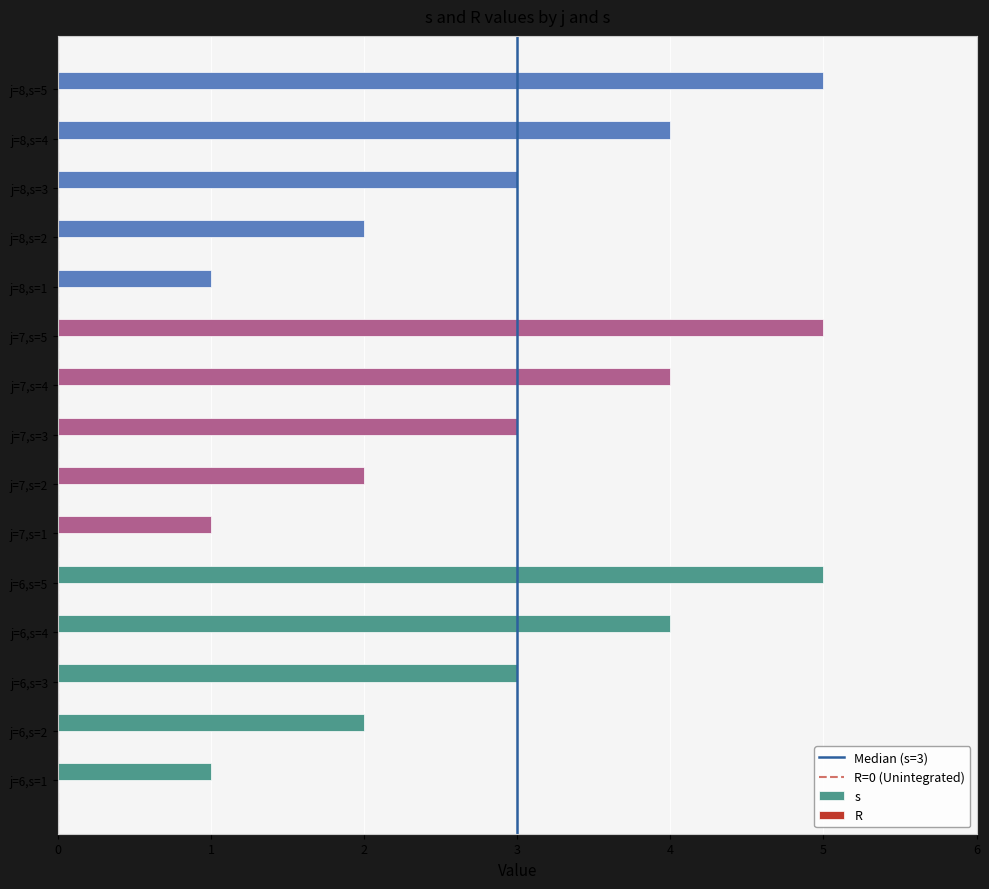

What is the sum of all values?

45